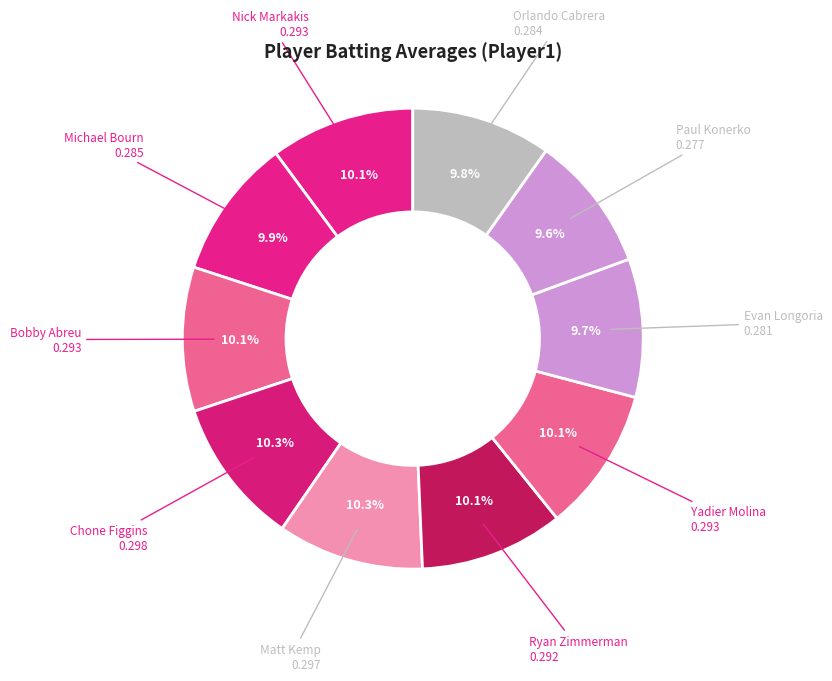

How many slices are in this pie chart?

10